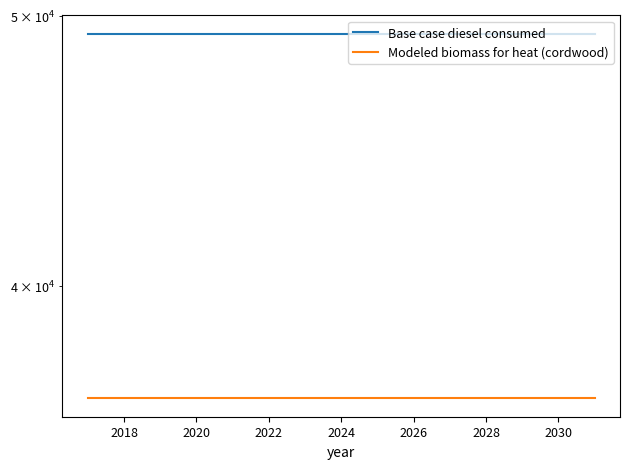

What is the value of the Modeled biomass for heat (cordwood) point at the 6th from the left?

36437.4